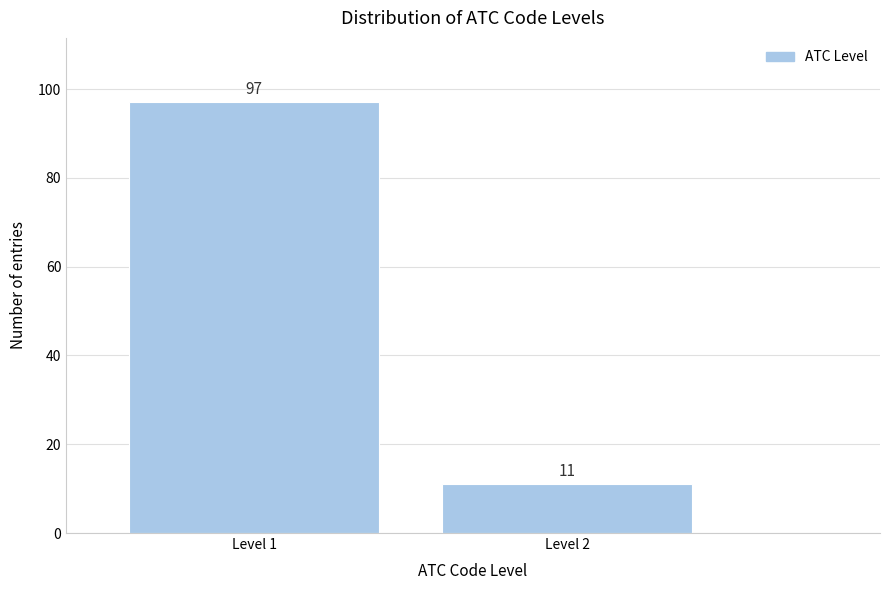

Reading right to left, transcribe all the data shown in this chart.

Level 2=11	Level 1=97